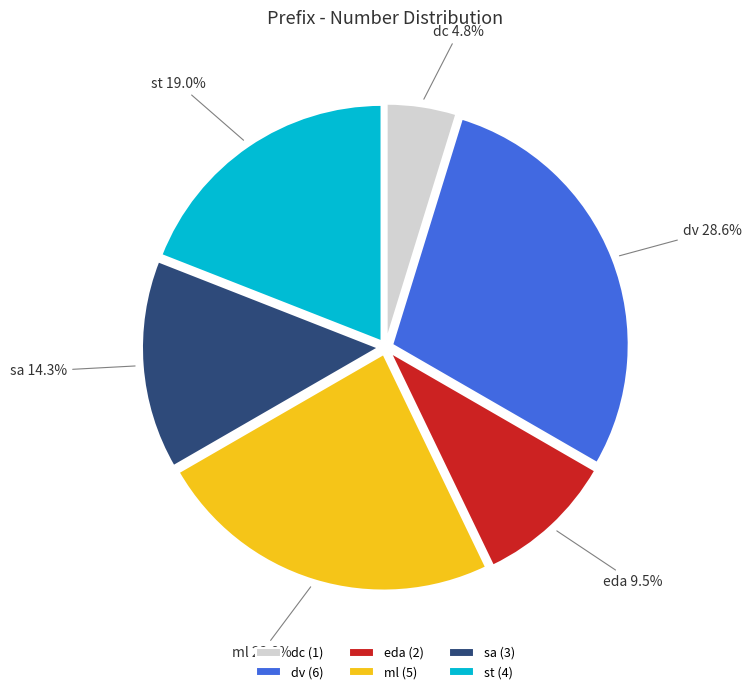

Combined, do st and eda account for over 50%?

No